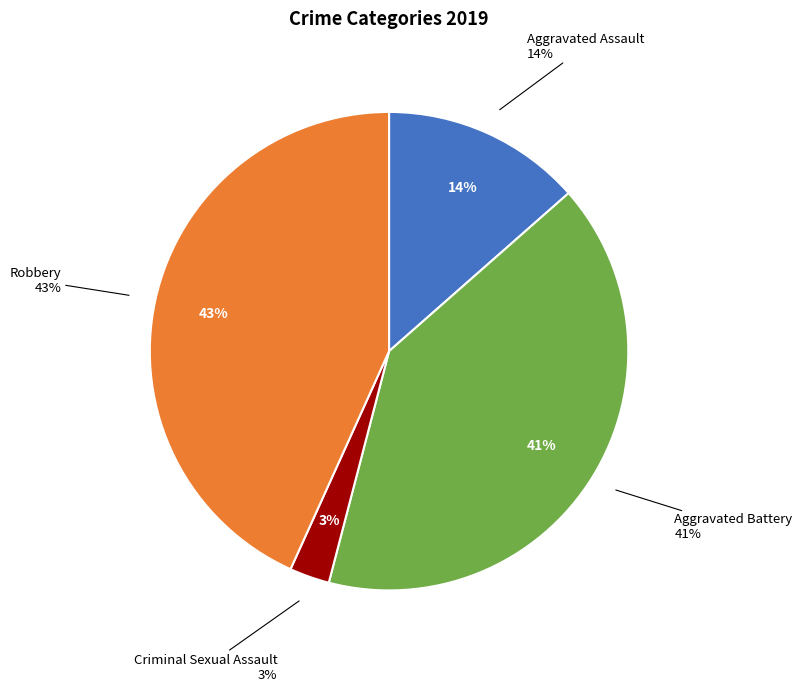

To the nearest percent, what is the combined percentage of Aggravated Battery and Homicide?

41%